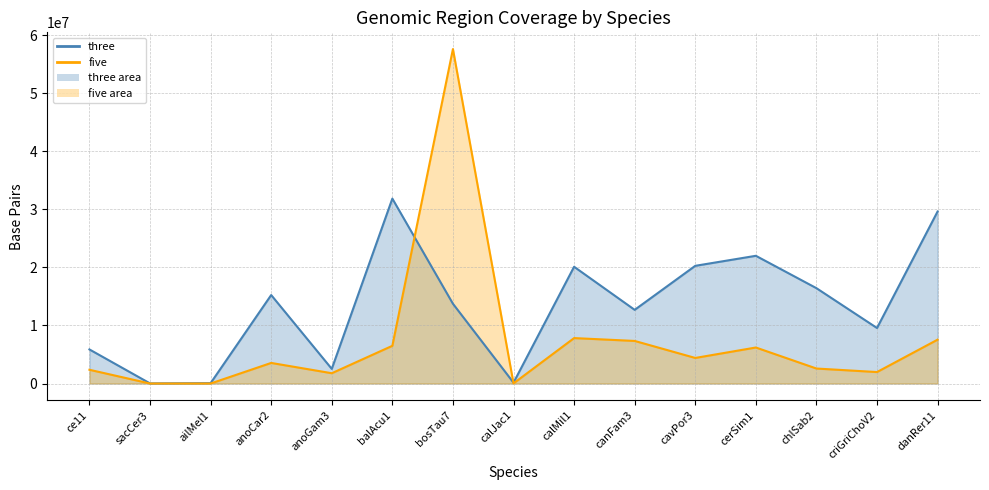

True or false: five (line) has more than 1 points higher than both neighbors.

True